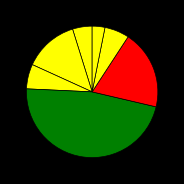

What is the largest slice in the pie chart?

OCCUPATIONAL THERAPY